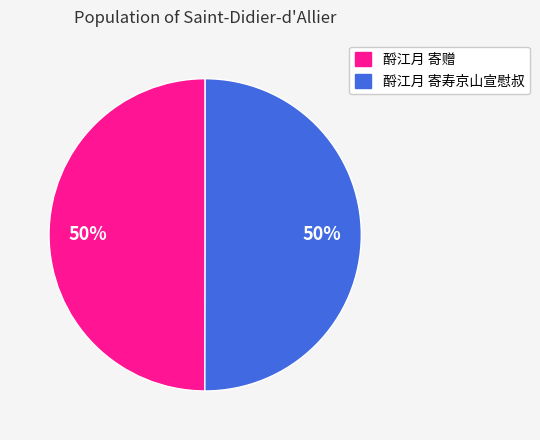

Do 酹江月 寄寿京山宣慰叔 and 酹江月 寄赠 together represent more than half of the pie?

Yes